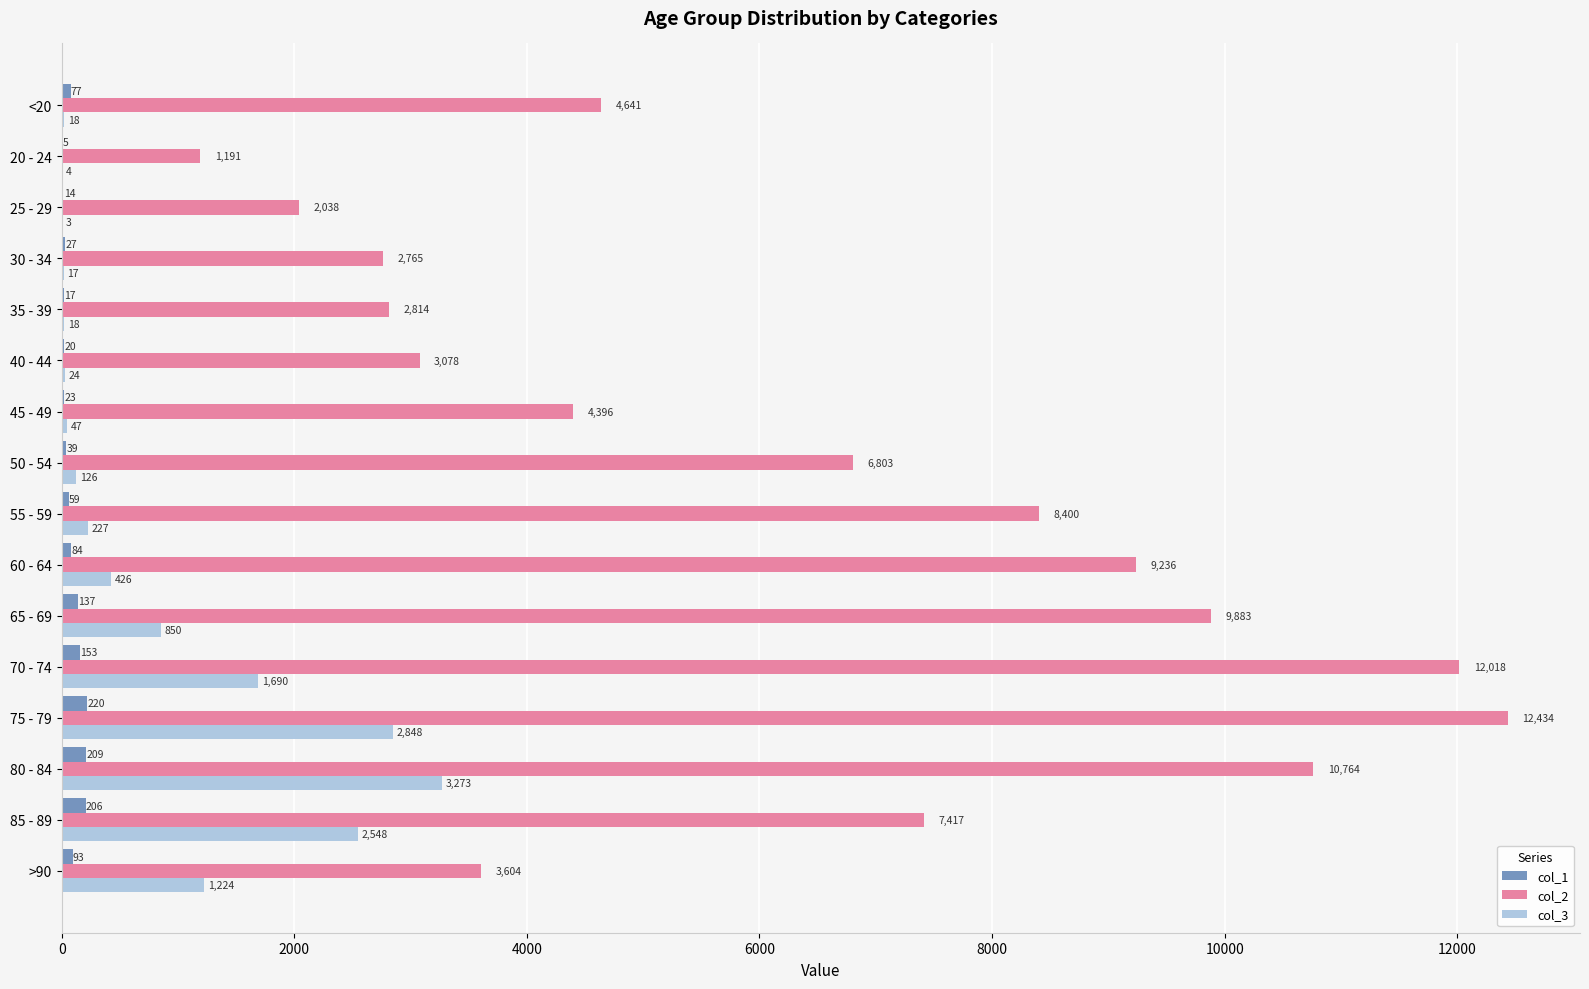

The value of col_1 at 20 - 24 is 5. True or false?

True